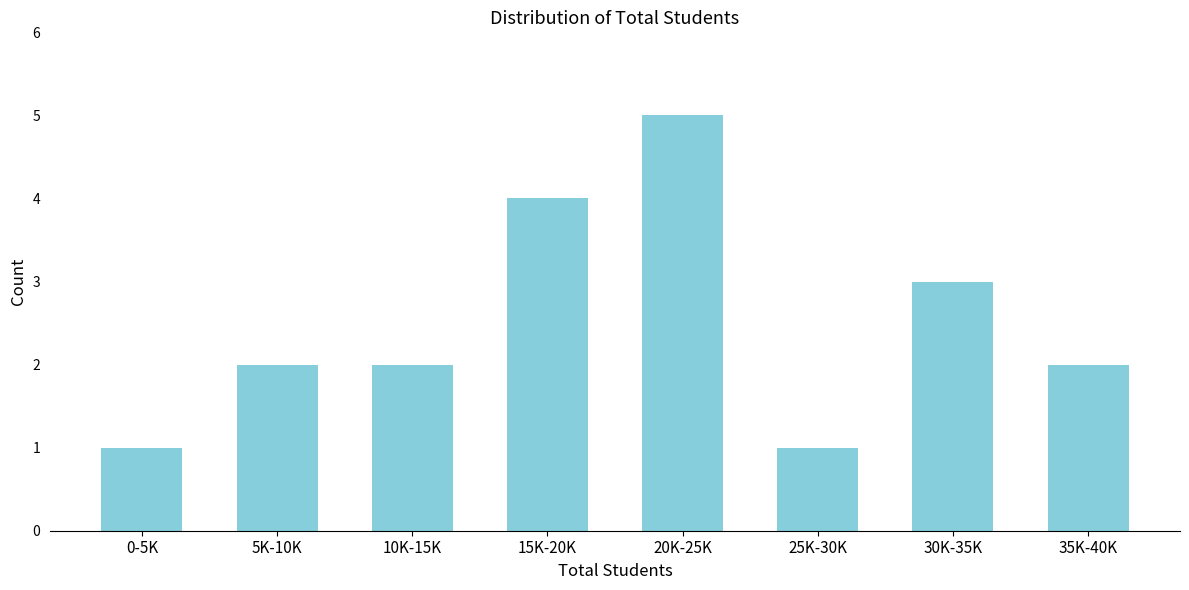

Reading left to right, transcribe all the data shown in this chart.

1	2	2	4	5	1	3	2